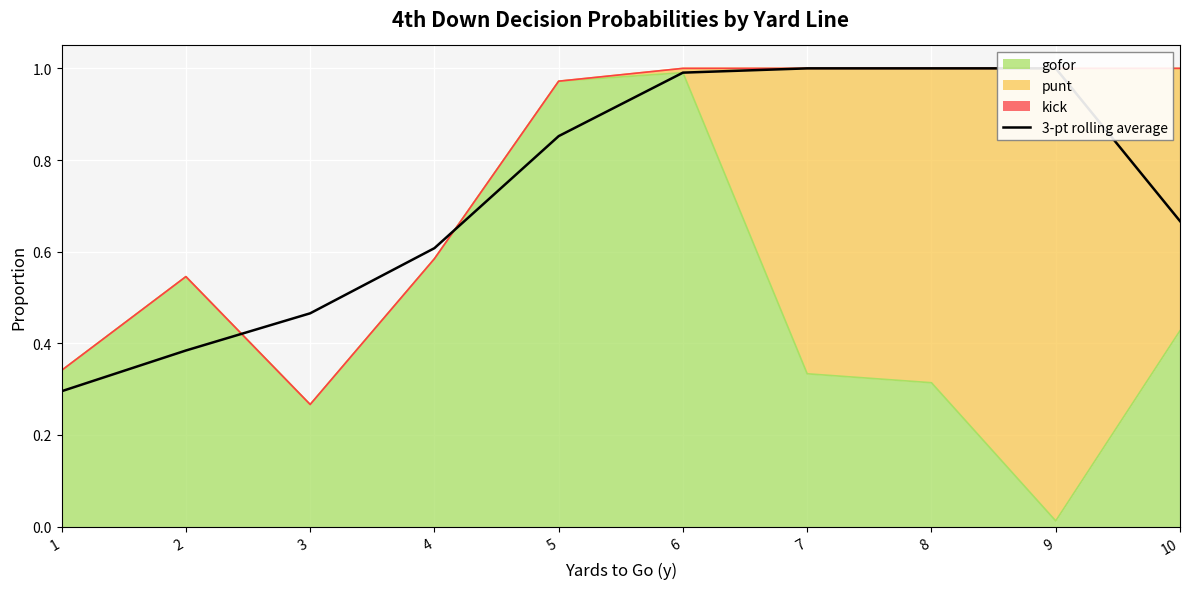

Rank the categories by value from lowest to highest.

1, 2, 3, 4, 10, 5, 6, 7, 8, 9